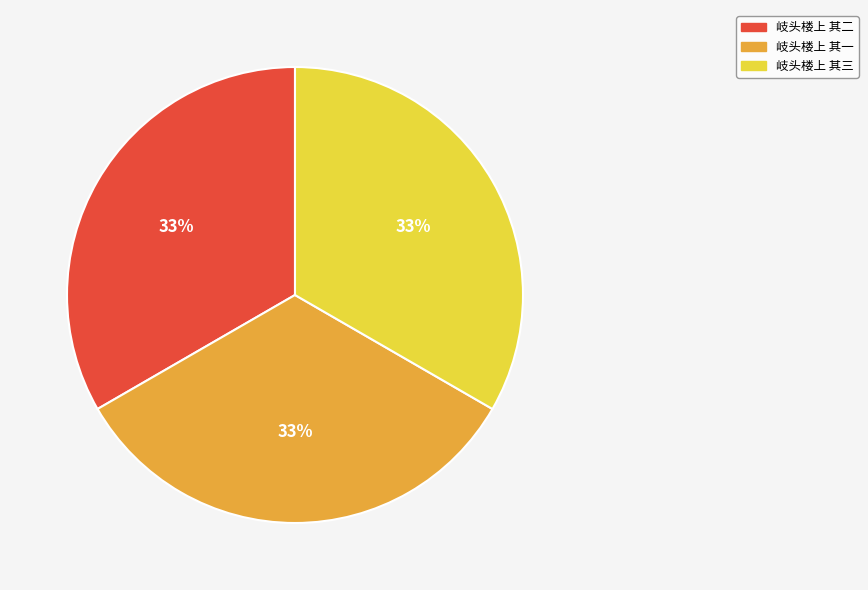

Is there any slice that represents more than half of the pie?

No